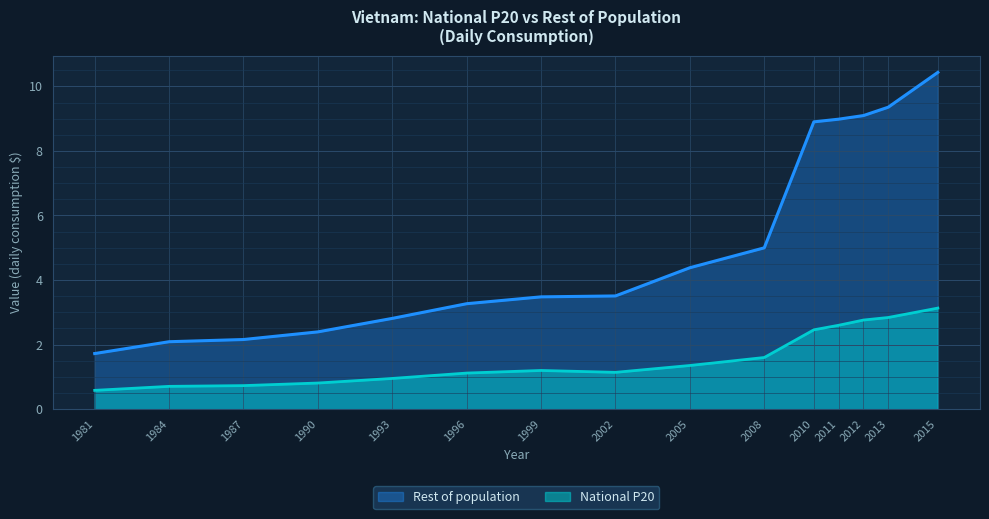

Reading left to right, what are all the values shown in this chart?

National P20: 0.6	0.7	0.7	0.8	1.0	1.1	1.2	1.1	1.4	1.6	2.5	2.6	2.8	2.8	3.1
Rest of population: 1.7	2.1	2.2	2.4	2.8	3.3	3.5	3.5	4.4	5.0	8.9	9.0	9.1	9.4	10.4